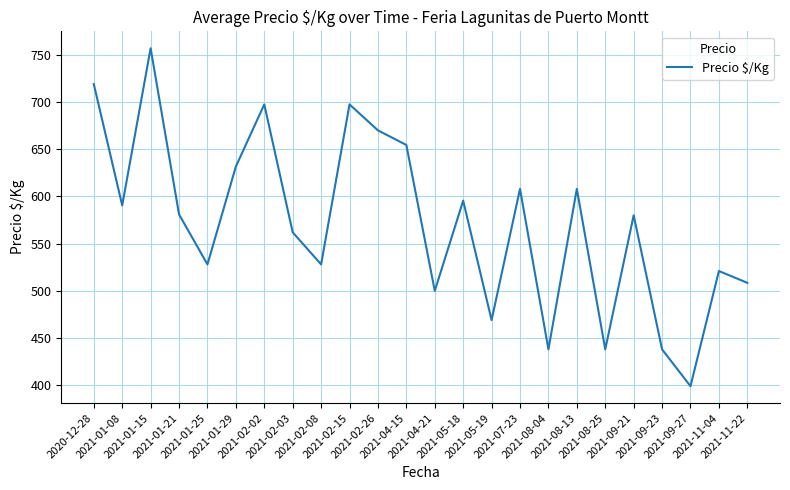

What is the difference between the maximum and minimum values?

358.0